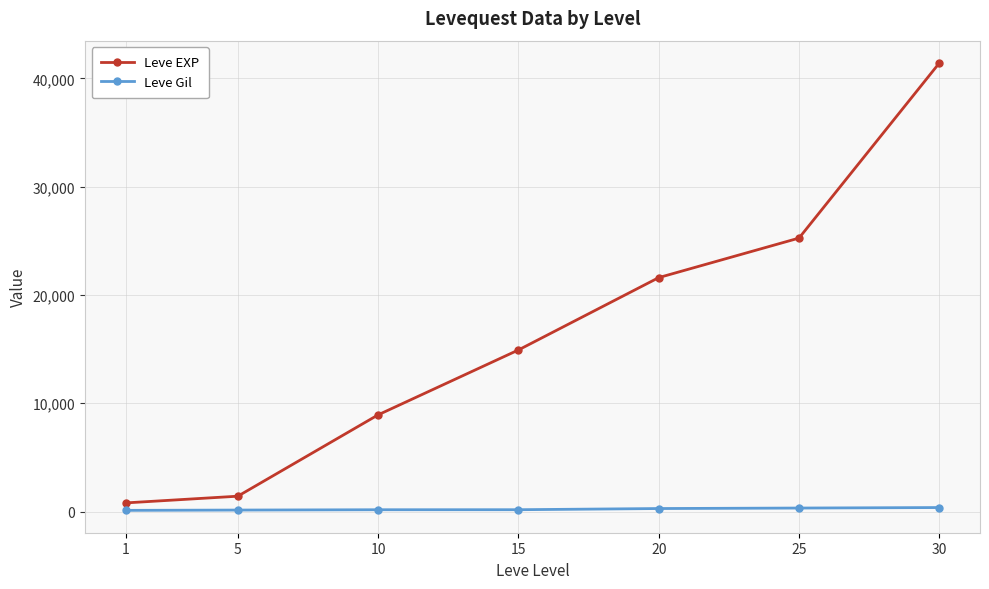

How many Leve Gil values are between 140 and 326?

5